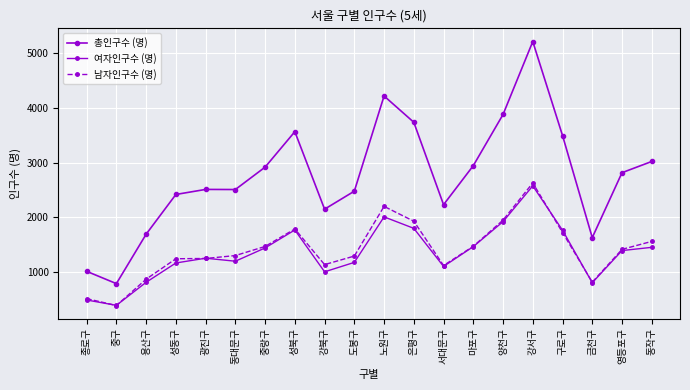

What value does the 남자인구수 (명) series have at 중랑구, to the nearest 50?

1450